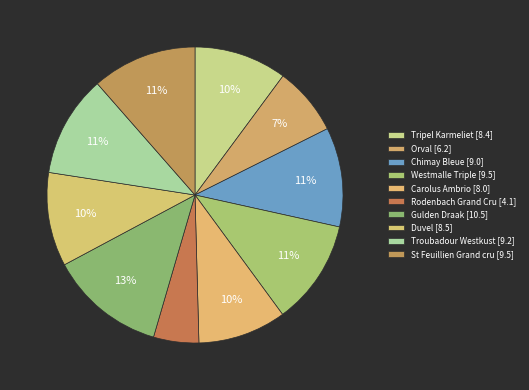

How many slices are in this pie chart?

10